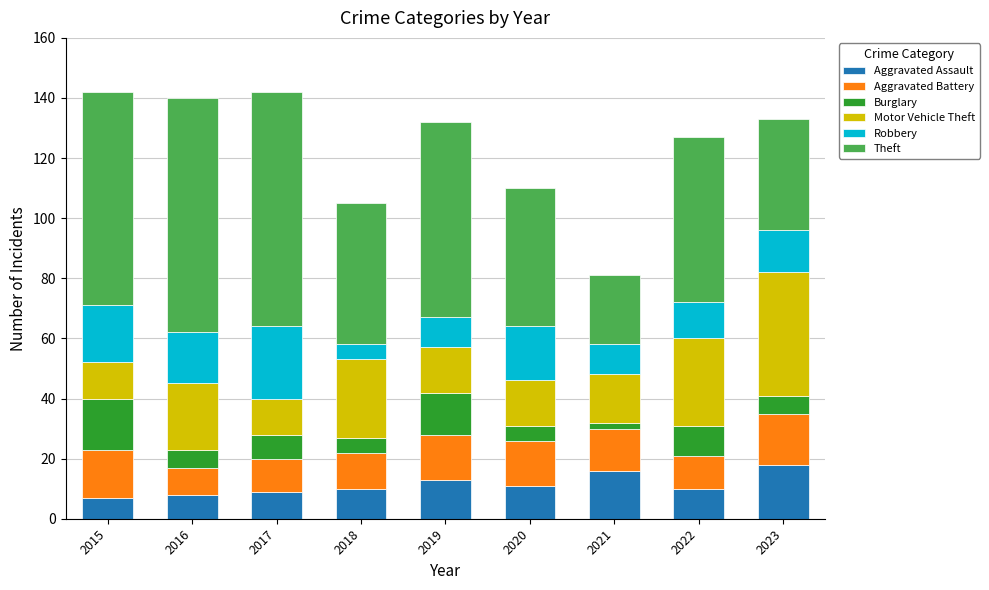

What is the total value across all series at 2020?

110